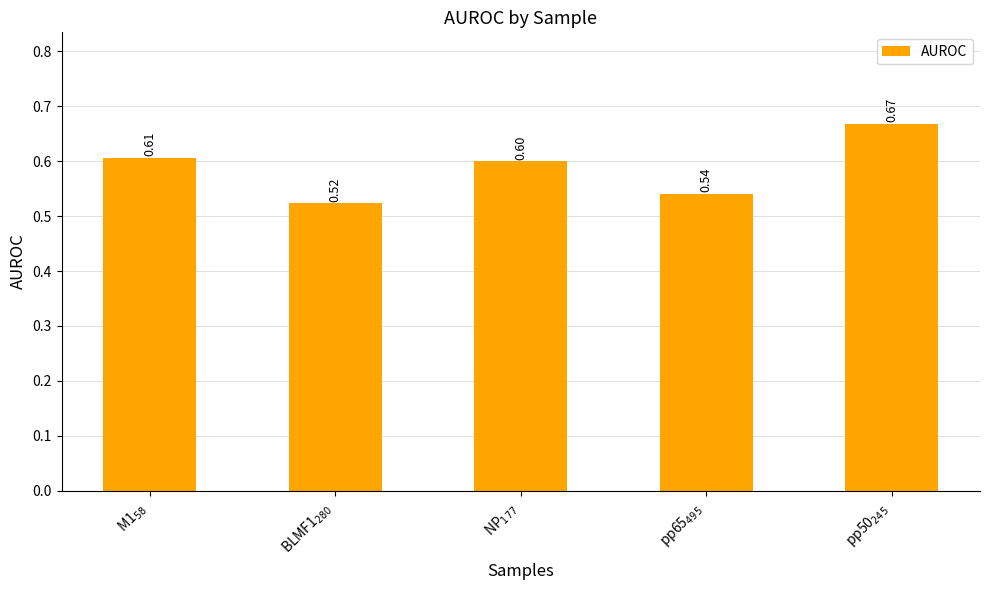

What is the difference between the values at pp50$_{245}$ and pp65$_{495}$?

0.1